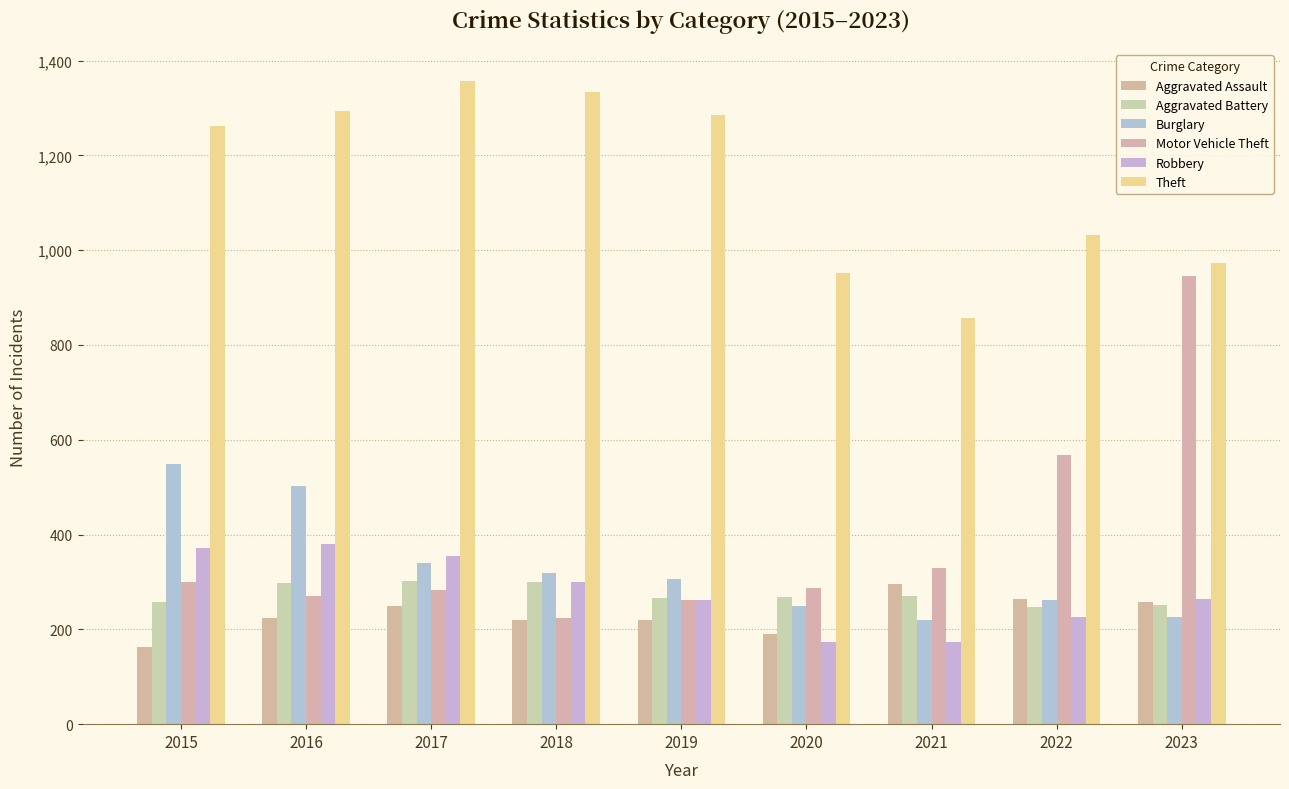

Which series changed the most between 2018 and 2022?

Motor Vehicle Theft